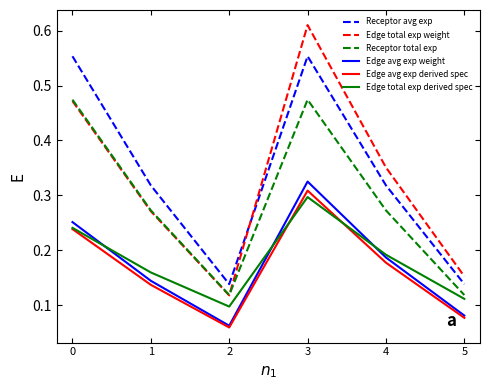

Is the value of Receptor total exp at 0 greater than the value of Edge avg exp weight at 5?

Yes